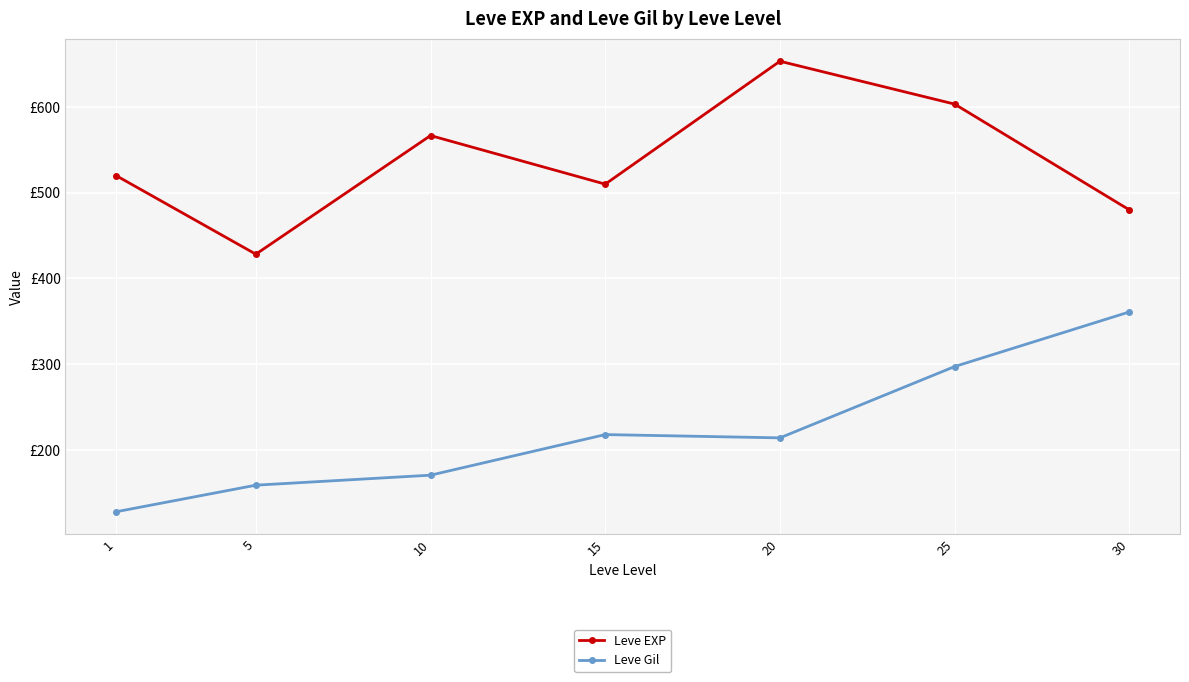

What are all the series names shown in the legend?

Leve EXP, Leve Gil